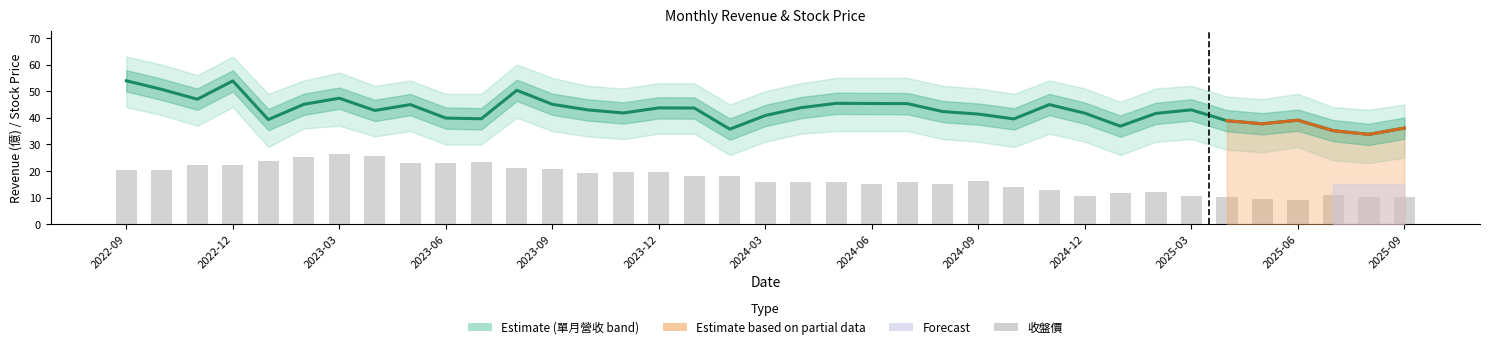

What is the total value across all series at 2023-09?

63.1